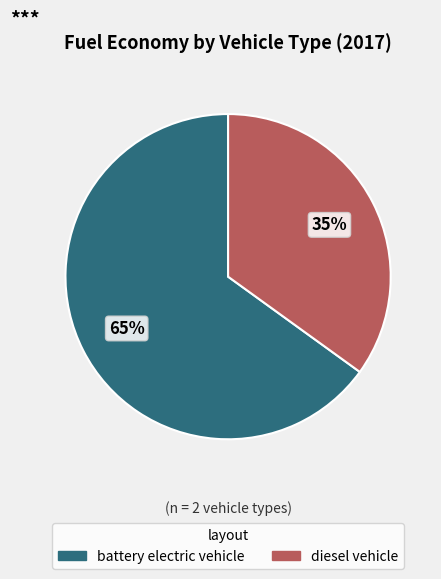

What is the majority slice?

battery electric vehicle